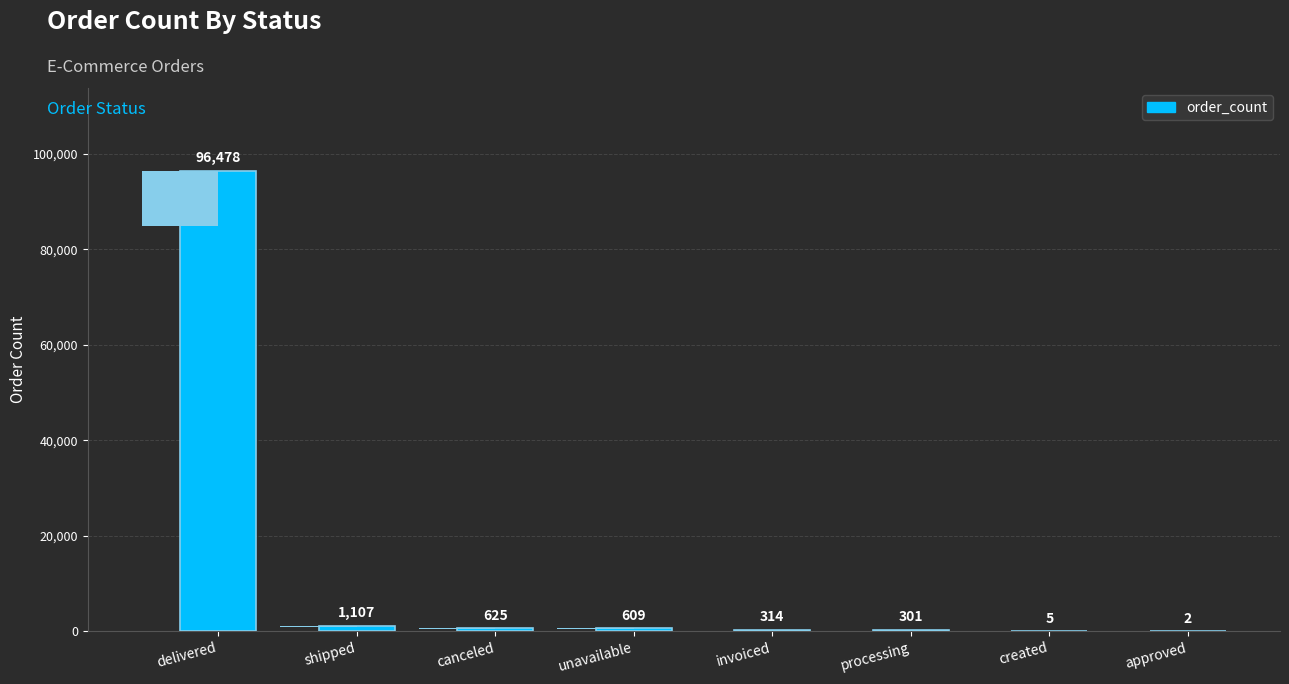

What is the sum of the values at created and processing?

306